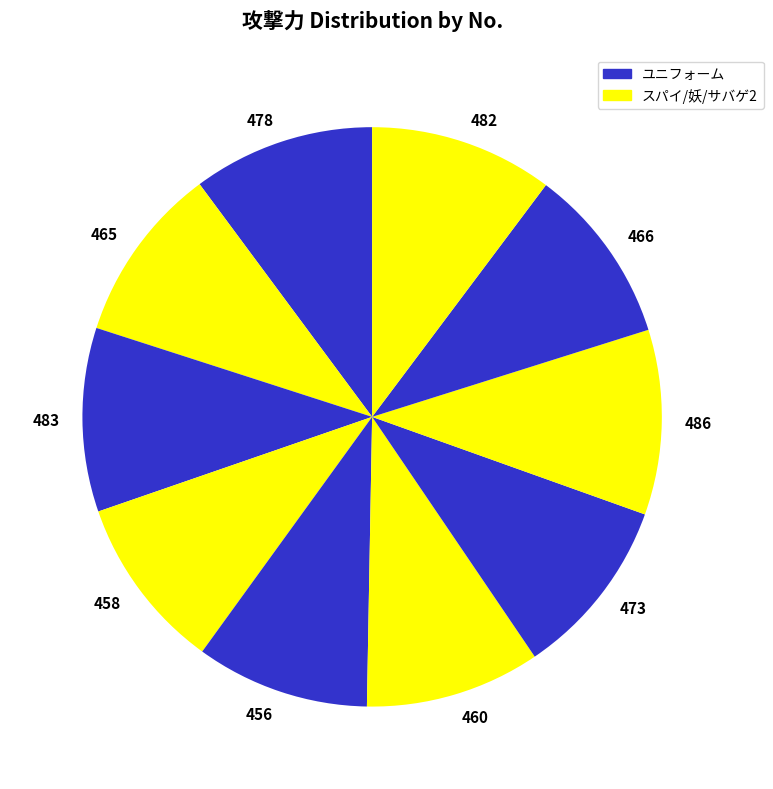

Do 465 and 456 together represent more than half of the pie?

No